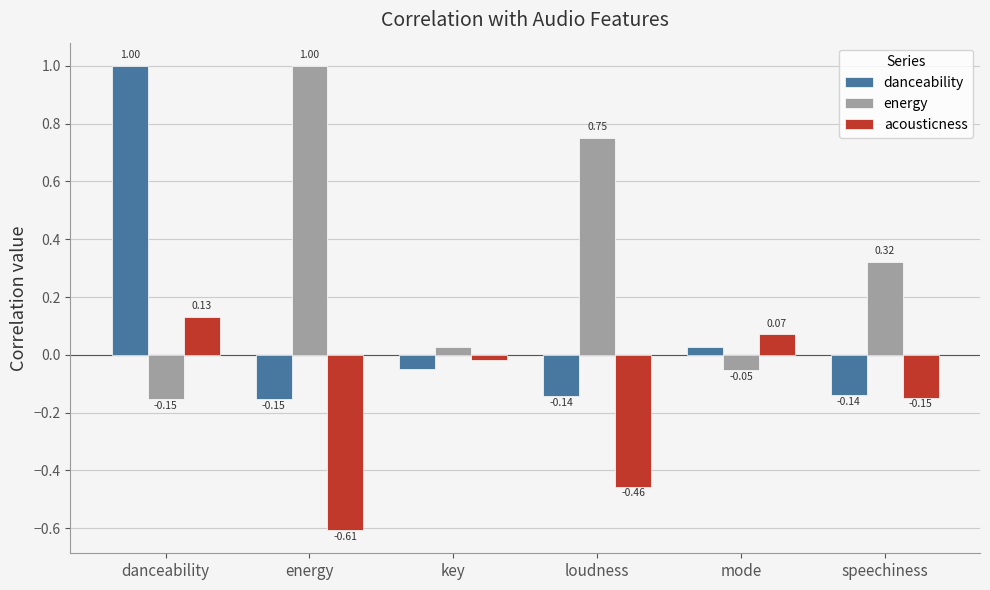

What is the sum of all acousticness values?

-1.0